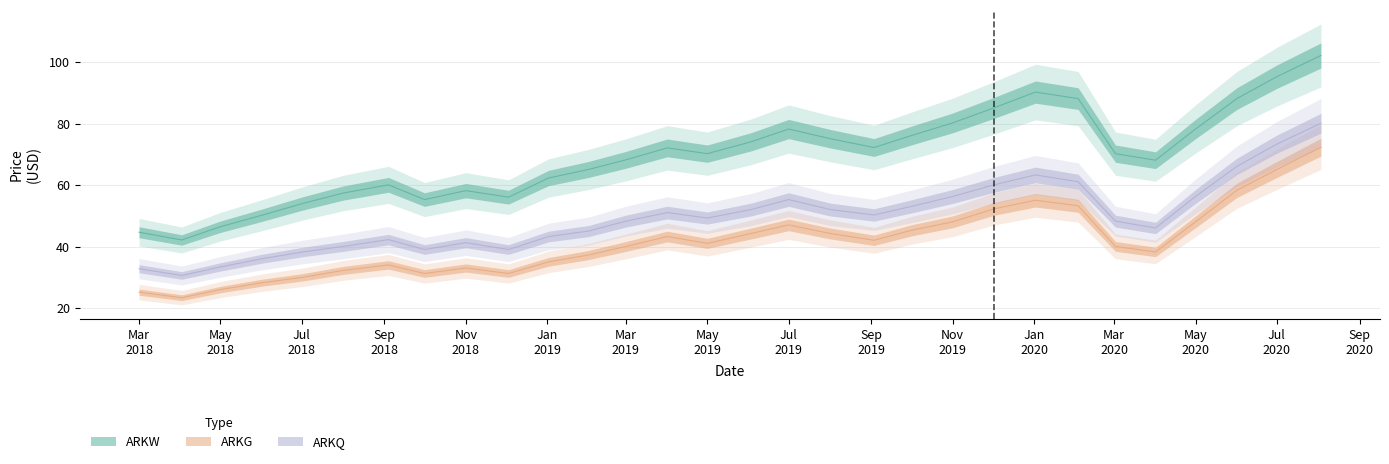

How many lines are shown in the chart?

3